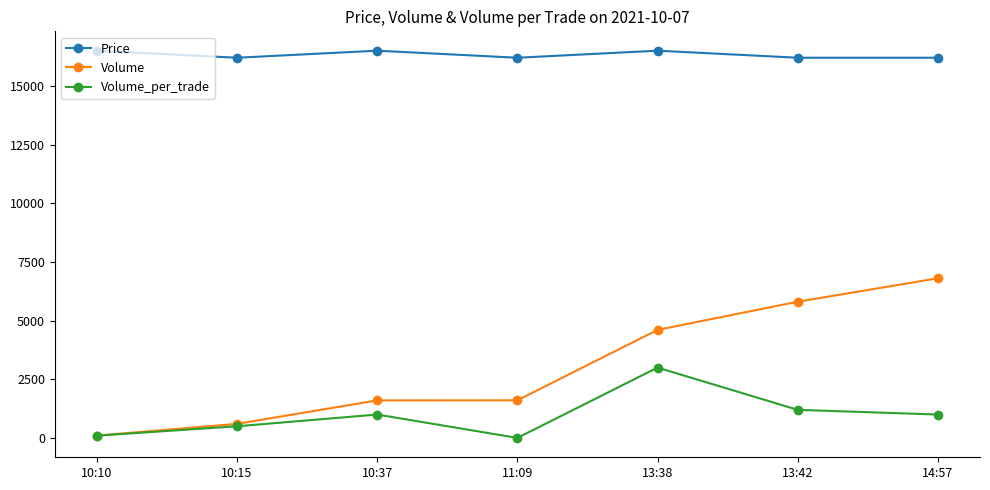

Which series has the largest range (max minus min)?

Volume